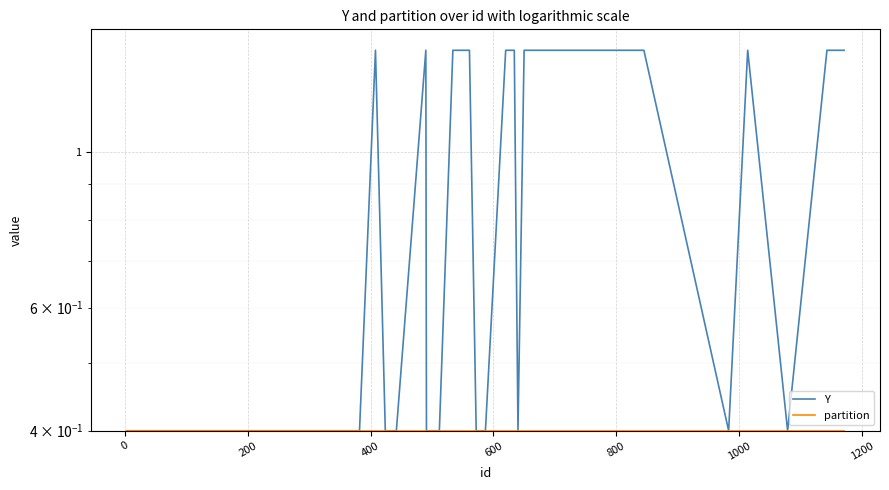

What is the smallest value displayed?

0.4